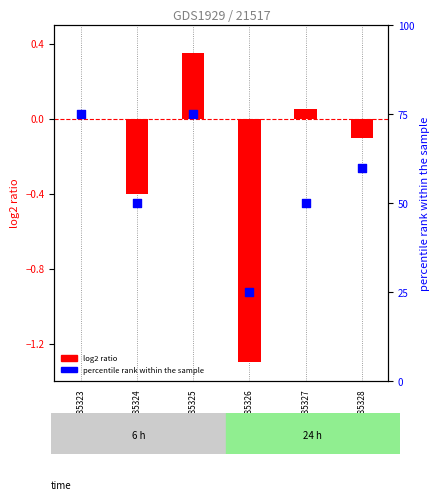

Which series has the widest spread of Y values?

percentile rank within the sample